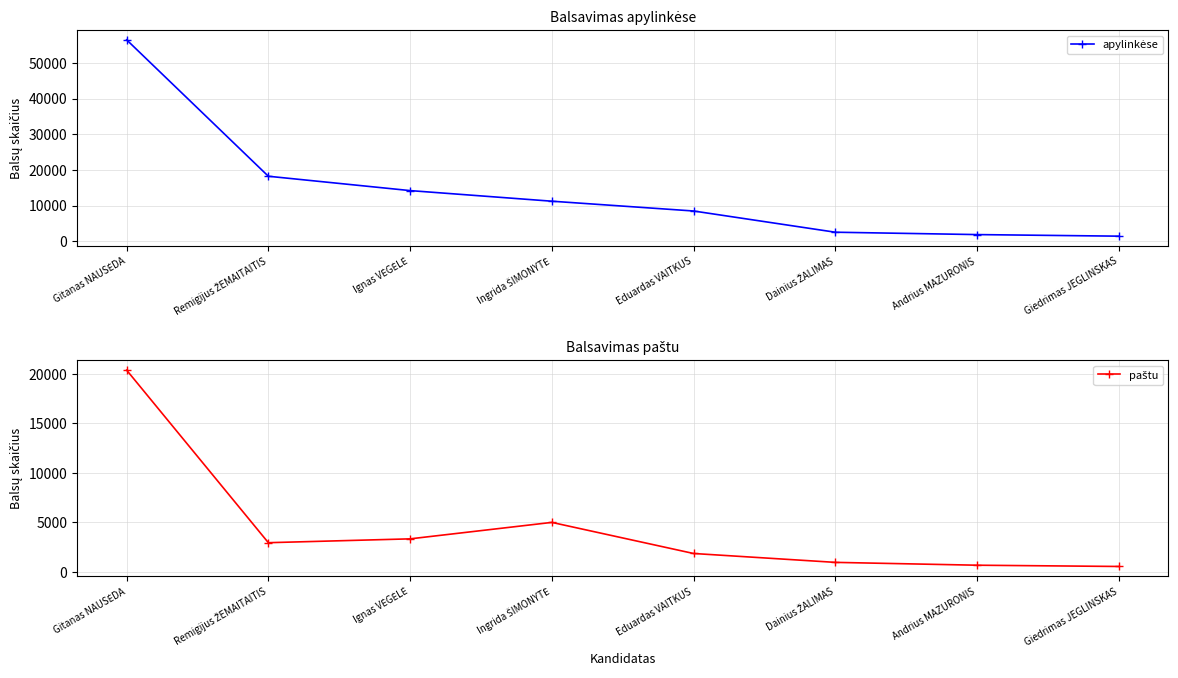

True or false: paštu and apylinkėse cross at least once.

False